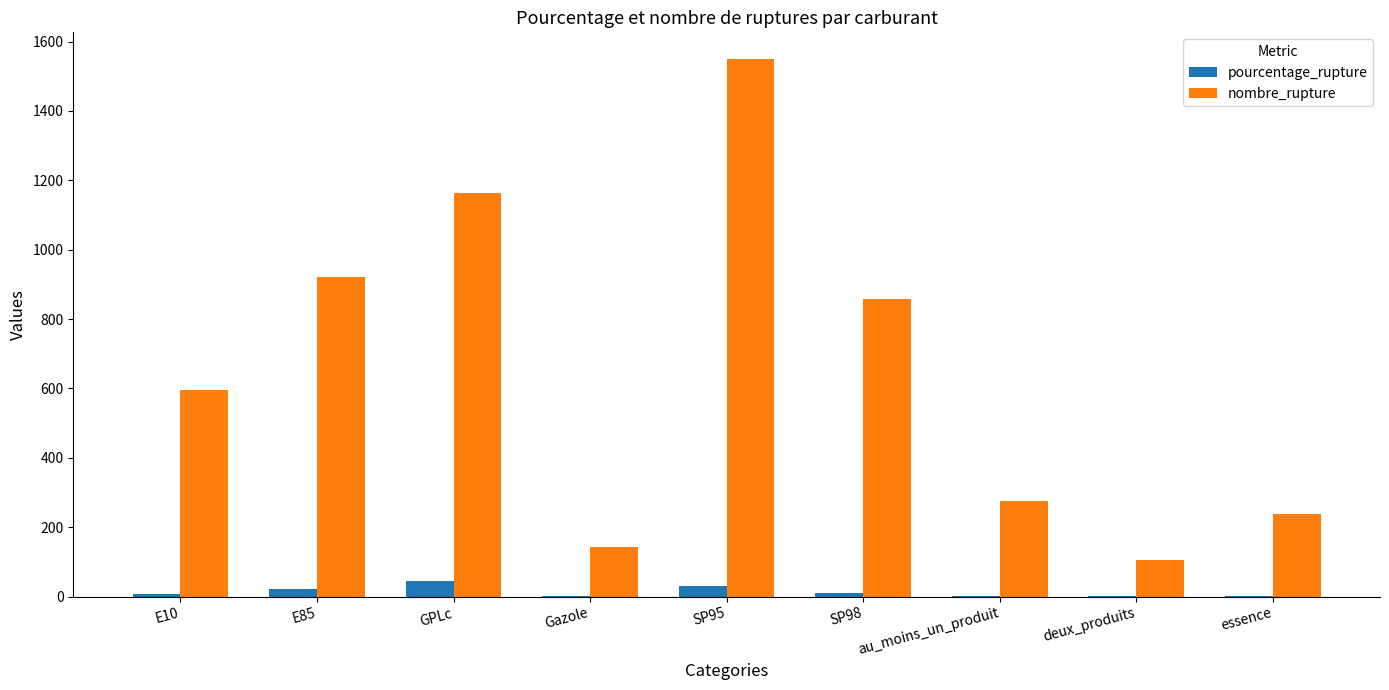

What is the sum of the pourcentage_rupture values at SP95 and GPLc?

75.8